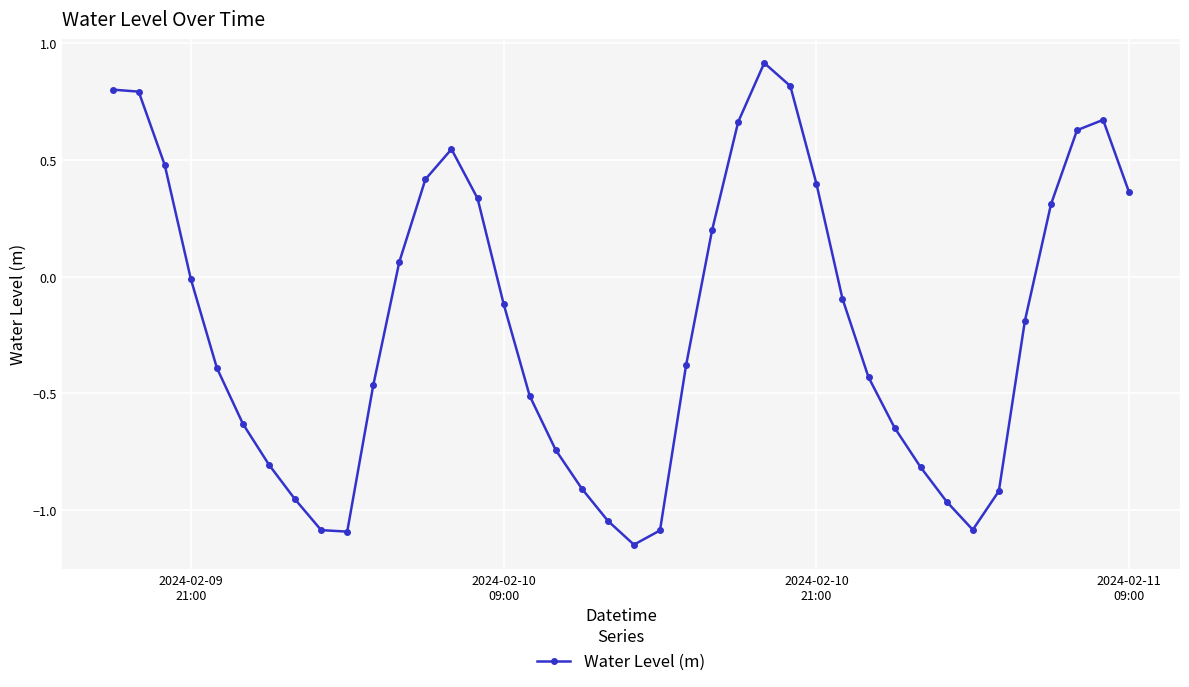

What is the greatest value displayed?

0.9